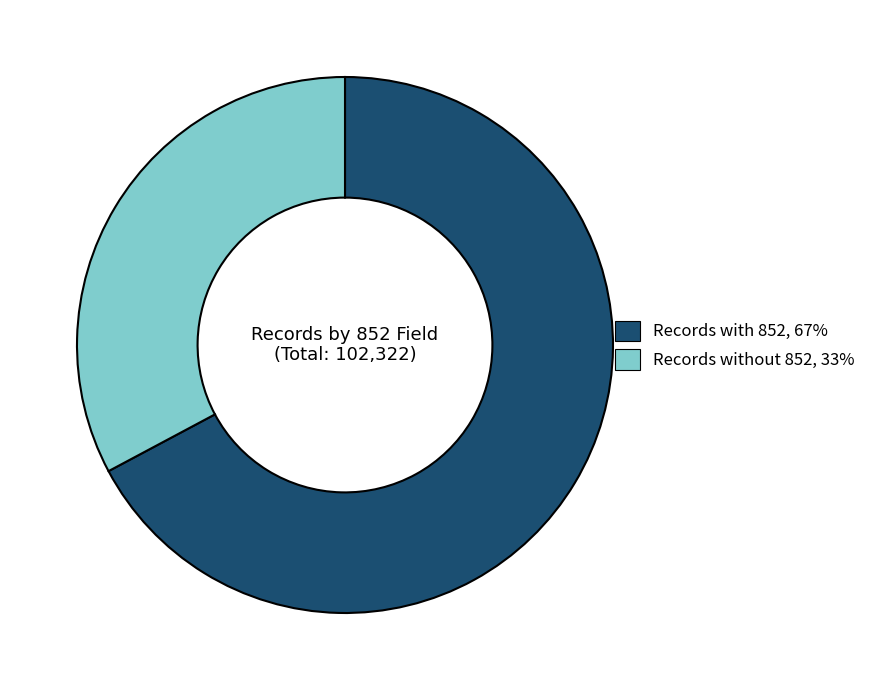

Between Records with 852 and Records without 852, which is larger?

Records with 852